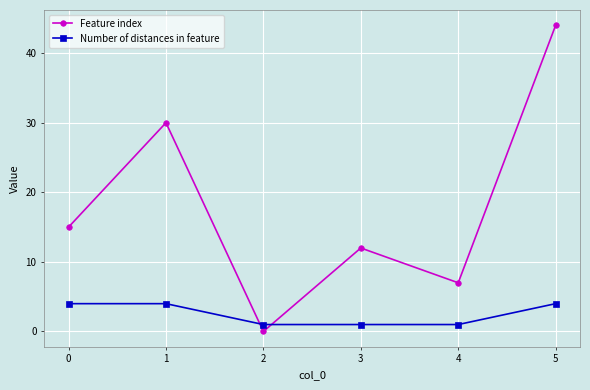

What is the value of the Feature index point at the 4th from the left?

12